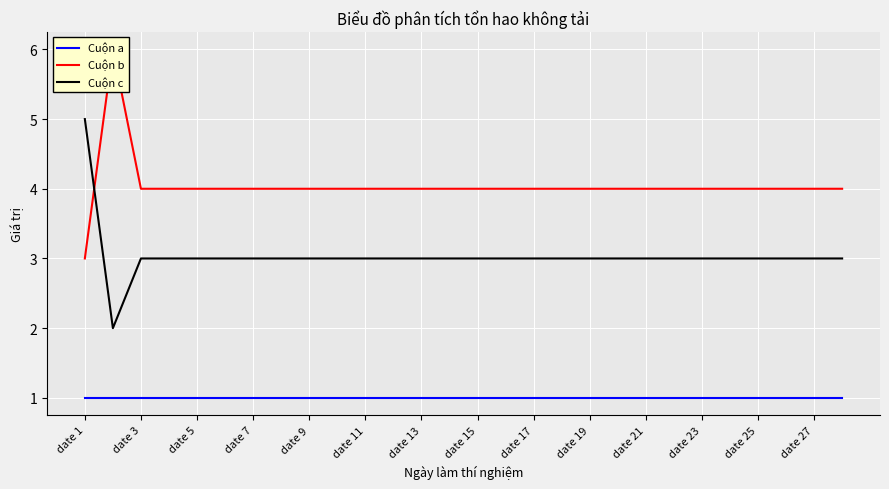

How many series are shown in this chart?

3